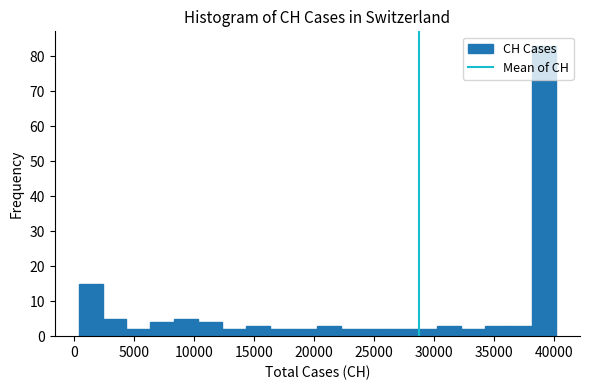

Around what value on the x-axis is the tallest bar? Give the approximate position of its centre, as read against the axis.

39000